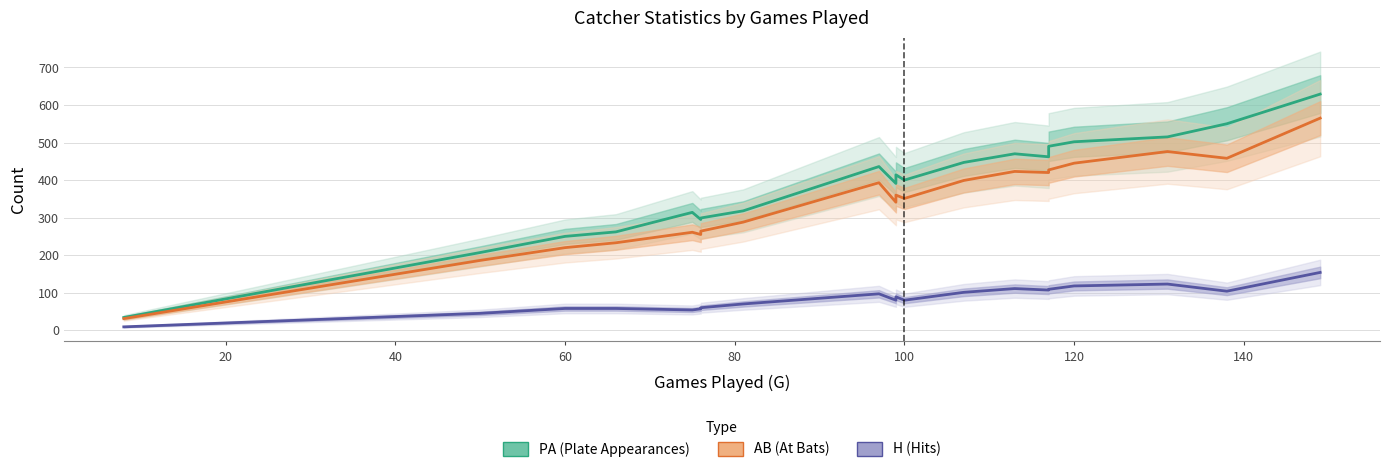

Which series has the largest total across all categories?

PA (Plate Appearances)